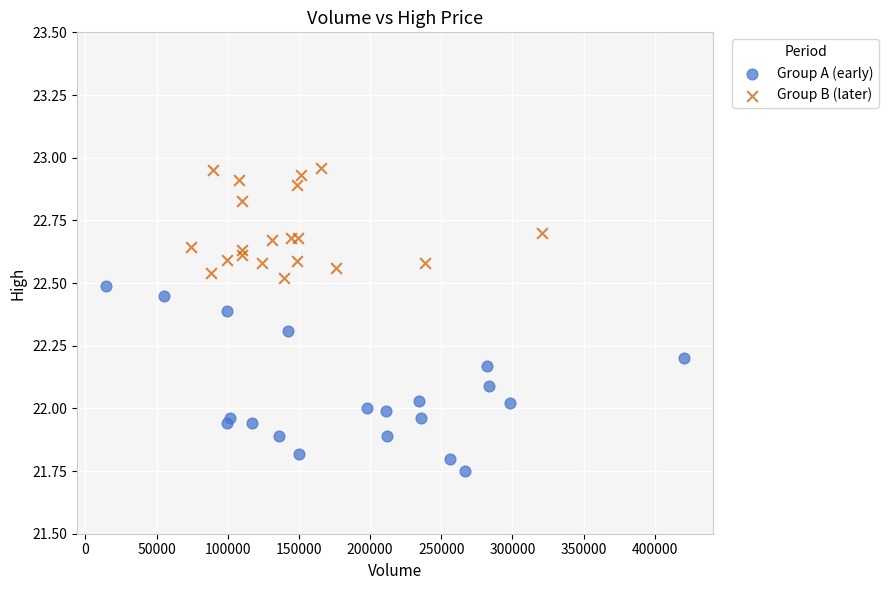

Which series reaches the maximum Y coordinate?

Group B (later)